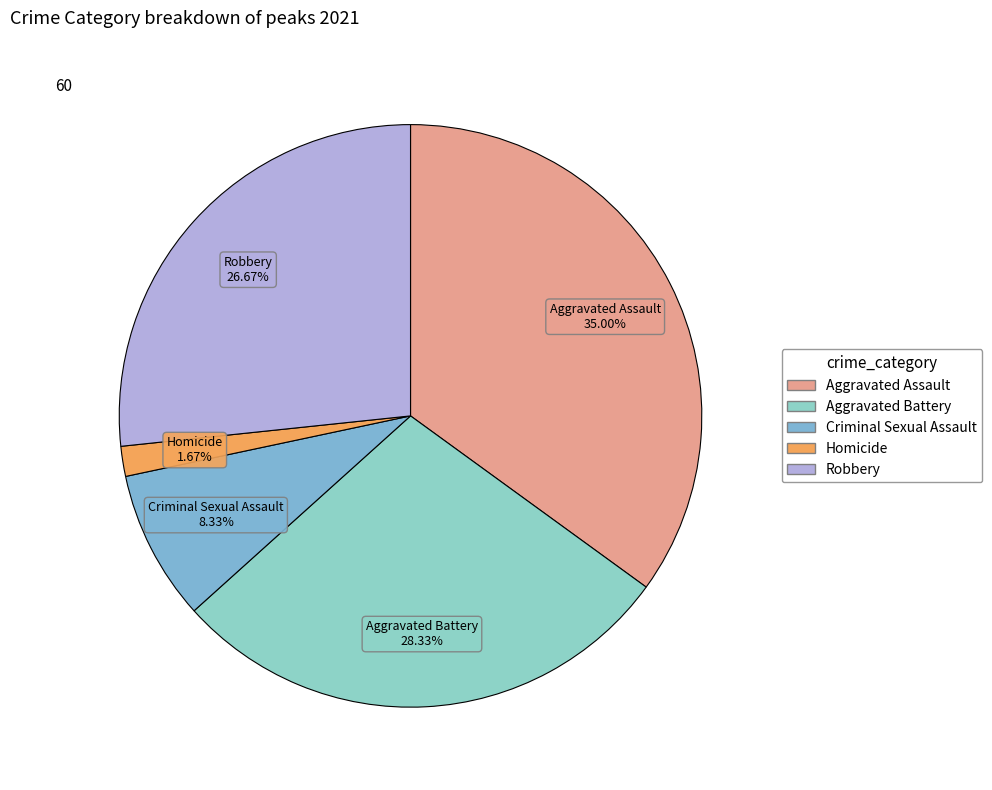

To the nearest percent, what percentage of the pie is Aggravated Assault?

35%